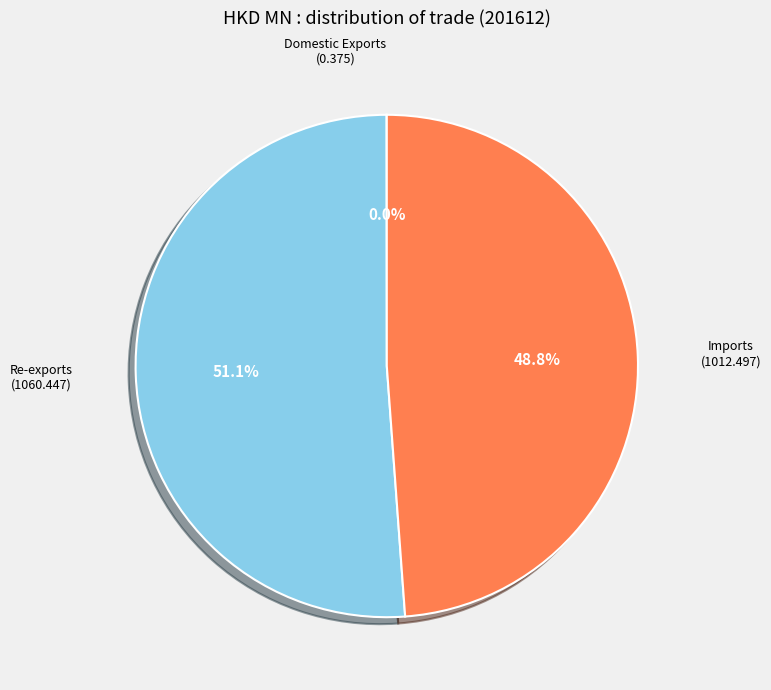

What percentage is NOT represented by Imports?

51.2%